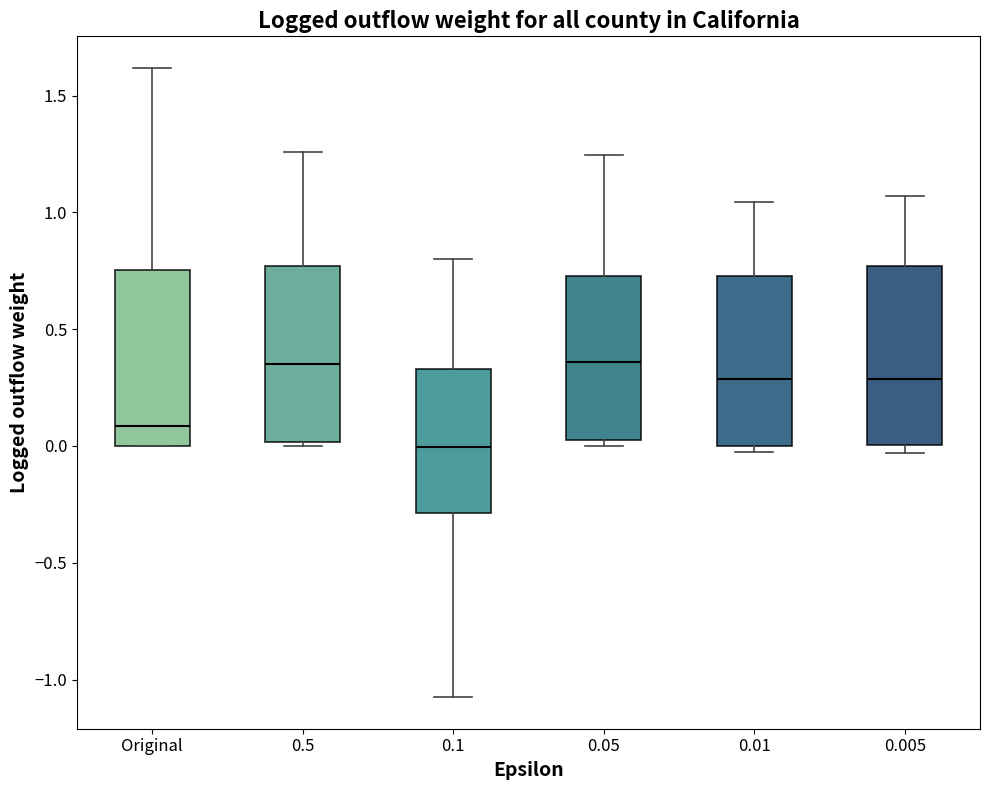

Which box's median line is the lowest?

0.1